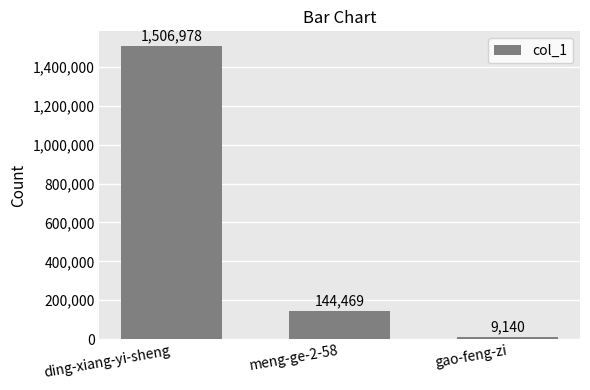

Is it true that the value at meng-ge-2-58 is 195130?

False